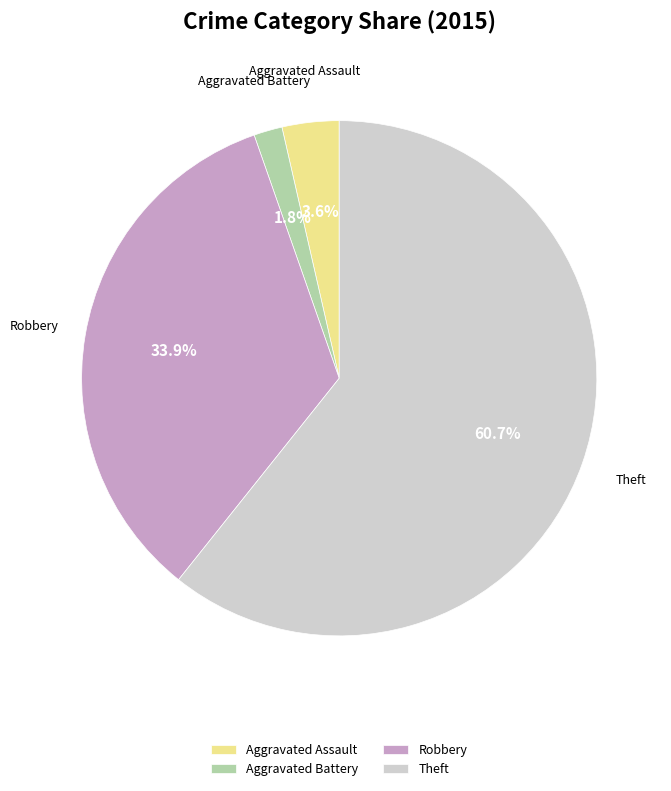

What portion of the pie excludes Aggravated Battery?

98.2%